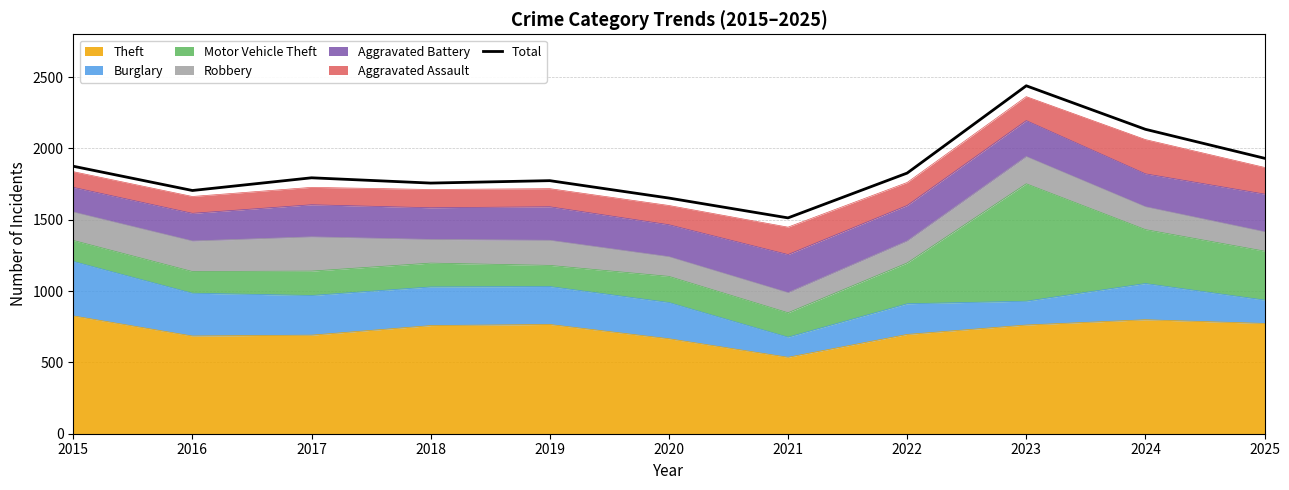

What is the value of the 5th point from the left?

1774